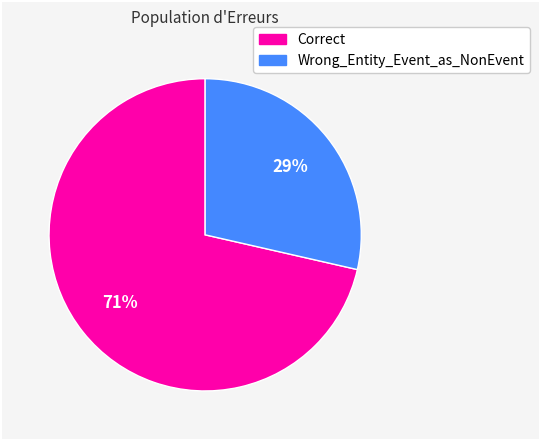

Which category has the biggest portion of the pie?

Correct